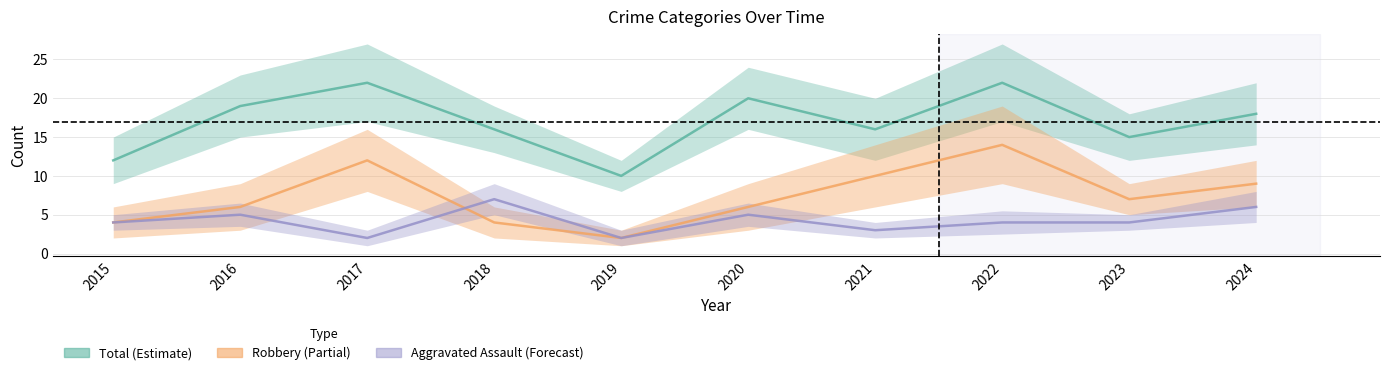

True or false: Total has a value of 20 at 2020.

True